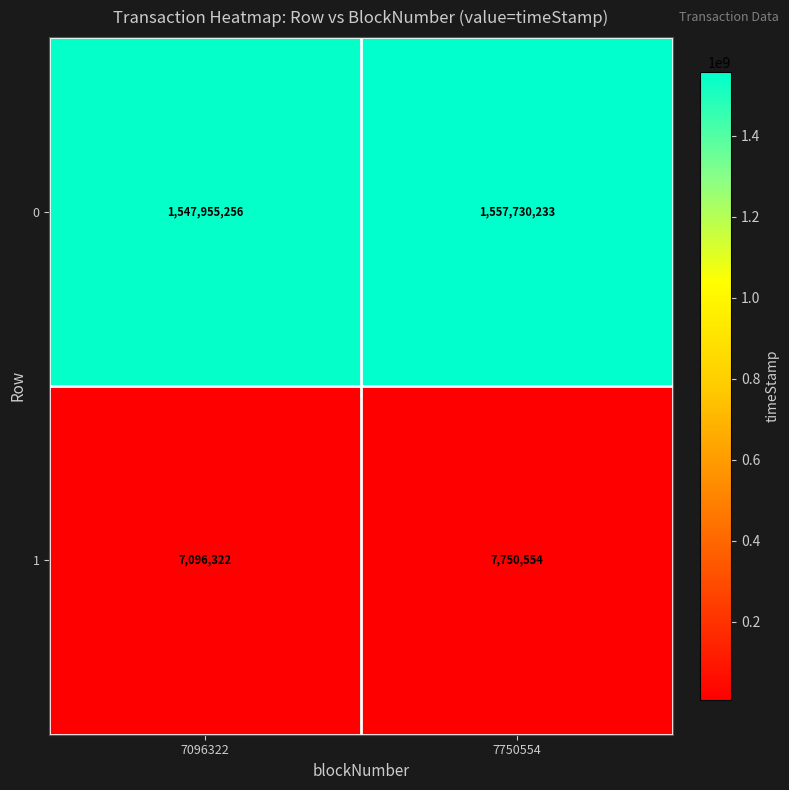

The value of 1 at 7096322 is 2452784. True or false?

False